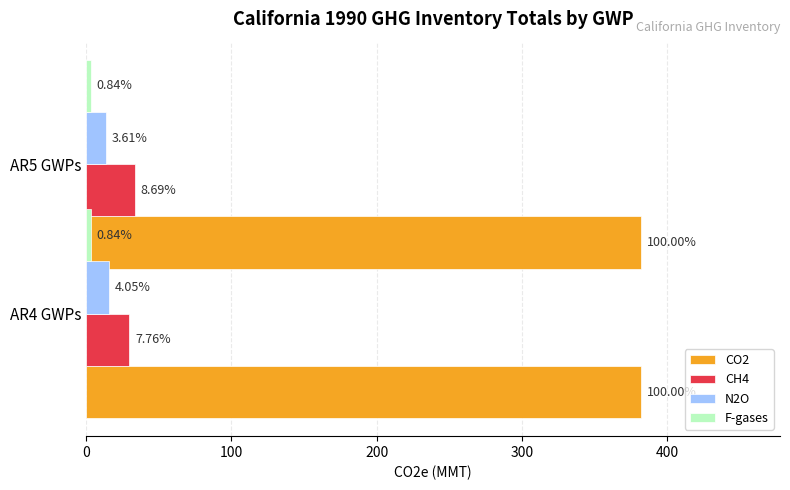

How many bars are there in total?

8